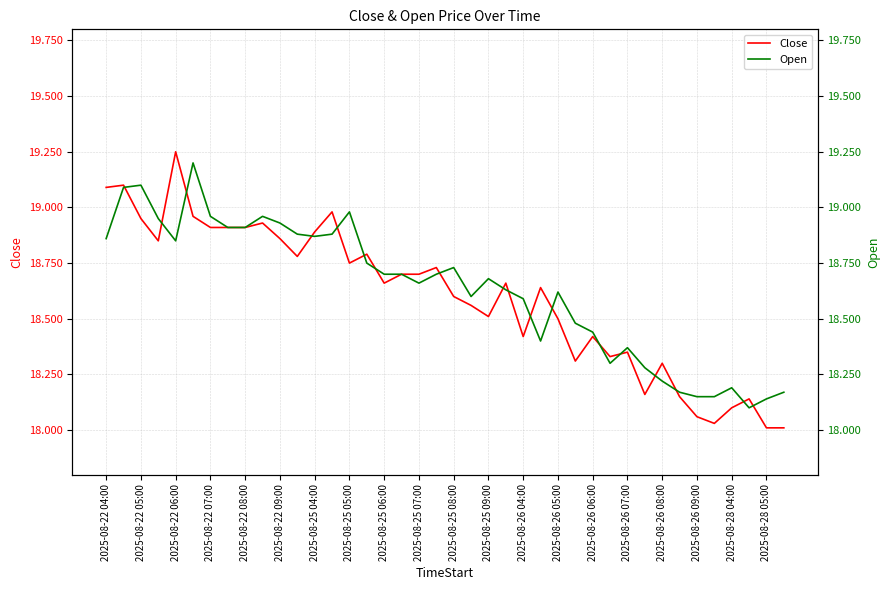

Rank the series at 37 from lowest to highest value.

Open, Close